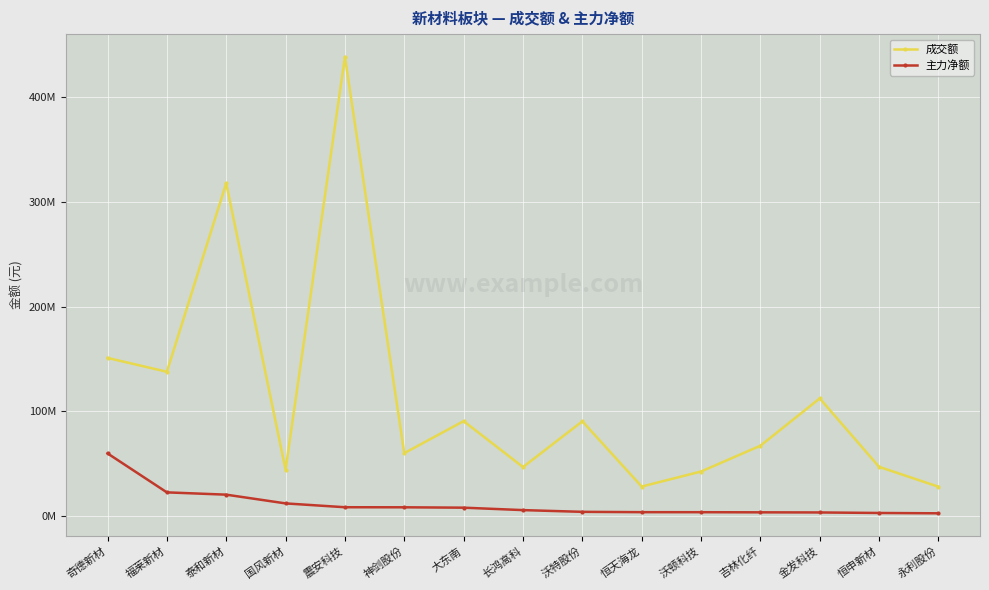

Between 奇德新材 and 吉林化纤, which series saw the biggest shift?

成交额